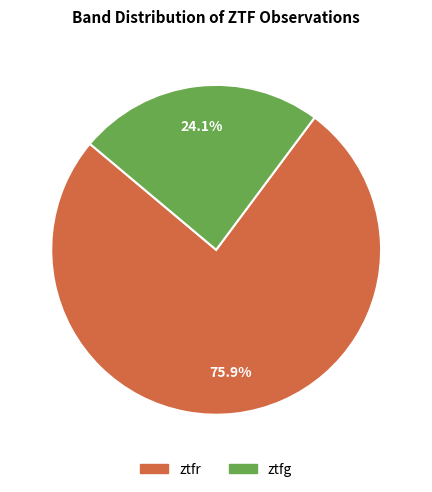

Approximately how many times larger is the value at ztfg compared to ztfr?

0.3